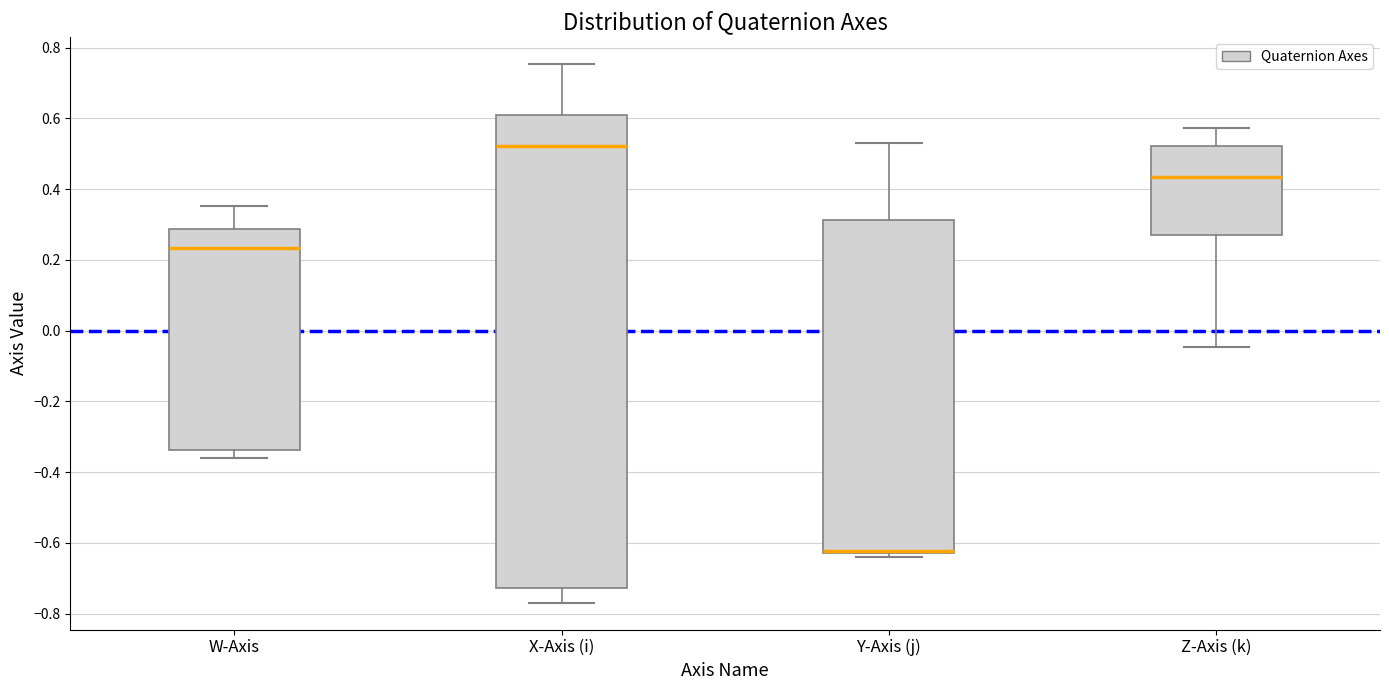

Which box is the tallest, from its lower edge to its upper edge?

X-Axis (i)